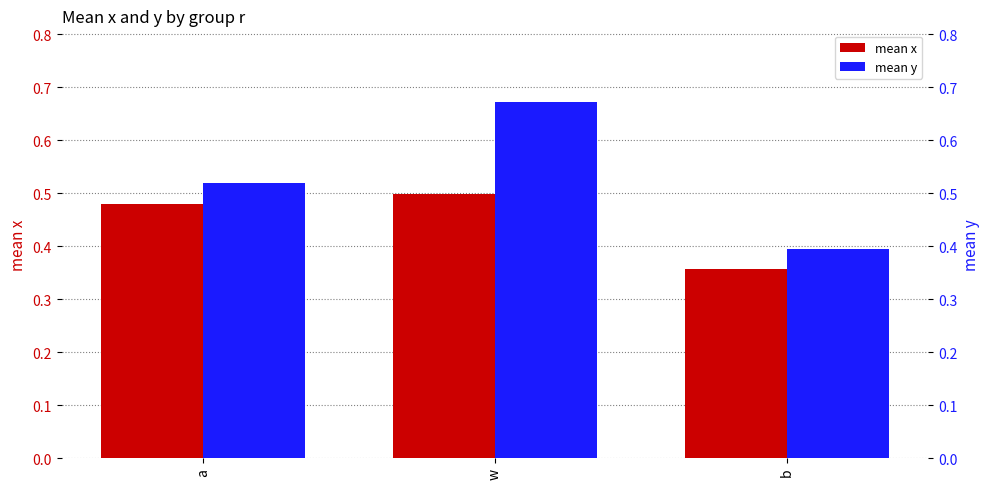

At which category does the chart reach its minimum across all series?

b